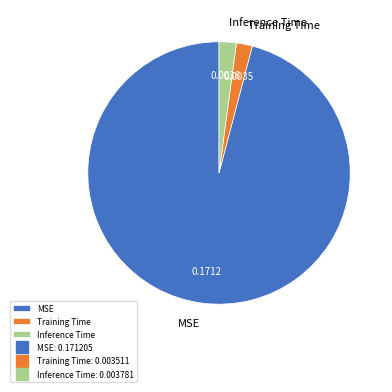

Is Inference Time the majority of the pie?

No